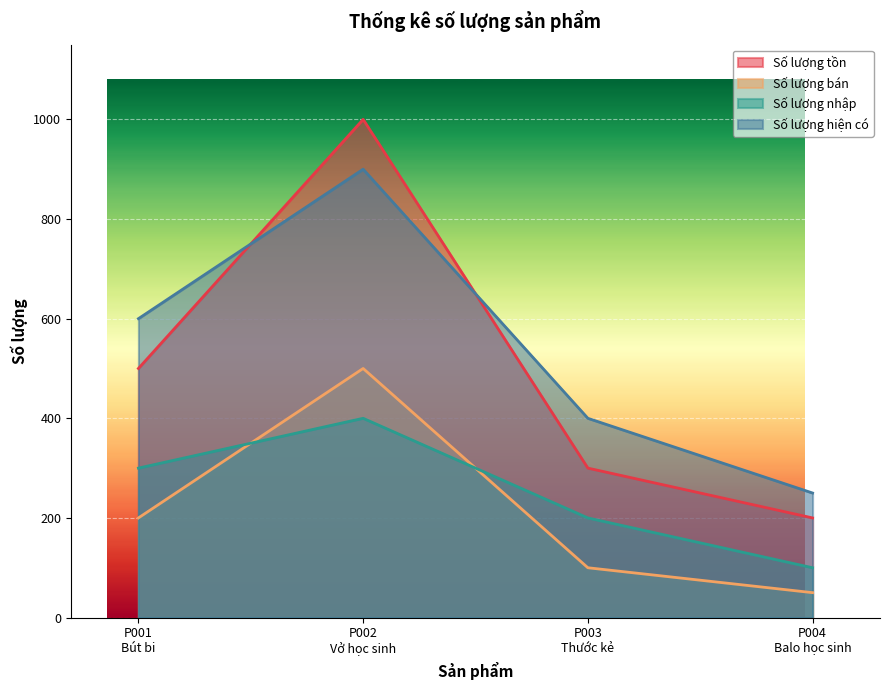

Count the Số lượng nhập values in the range 200 to 400.

3